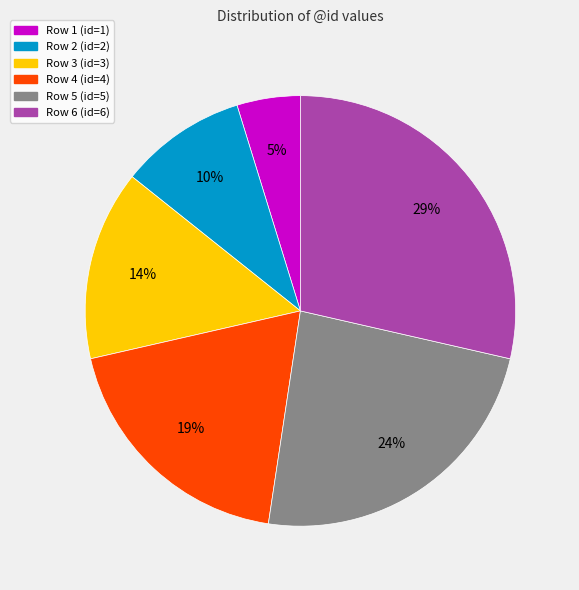

Count the number of slices in the pie.

6